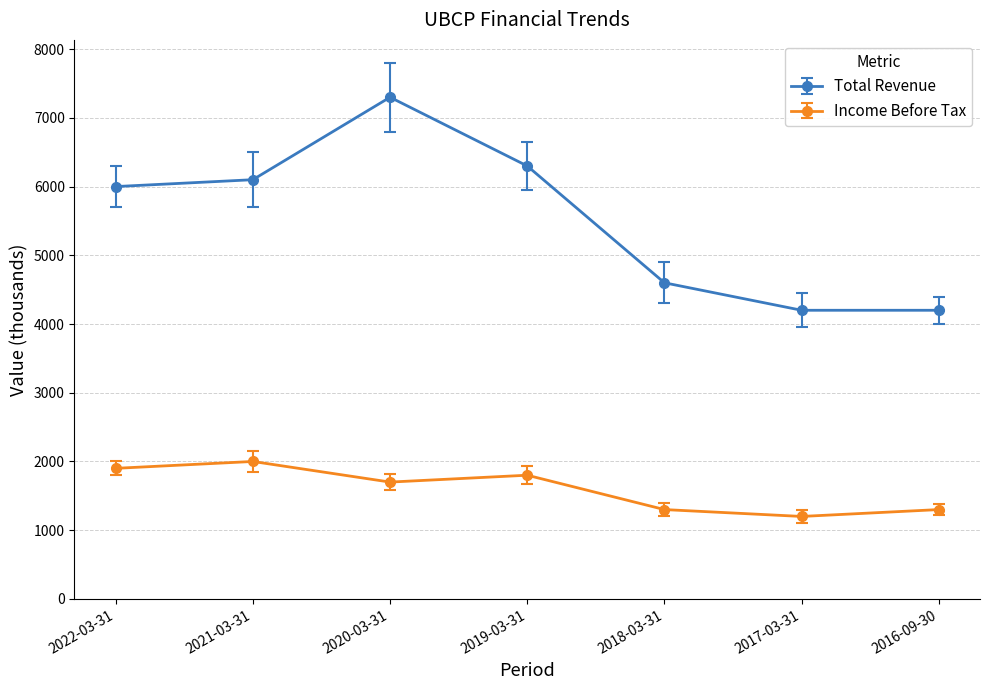

True or false: Total Revenue and Income Before Tax intersect in this chart.

False